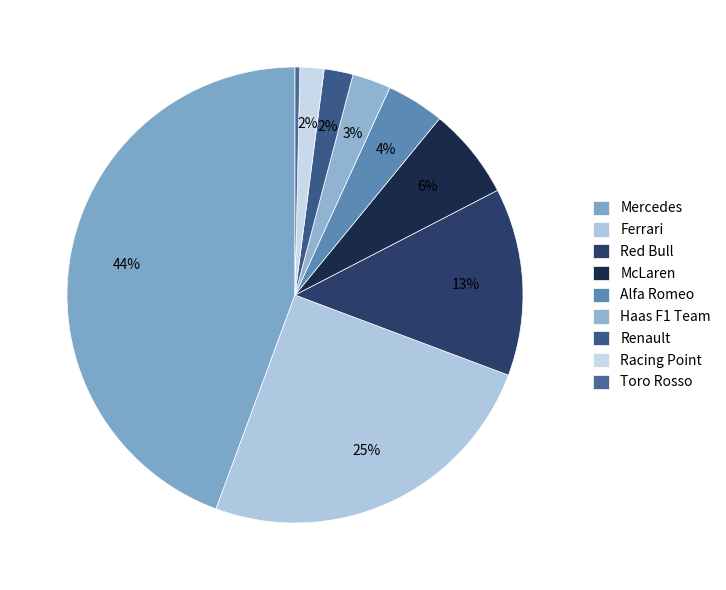

Rank the categories by value from lowest to highest.

Toro Rosso, Racing Point, Renault, Haas F1 Team, Alfa Romeo, McLaren, Red Bull, Ferrari, Mercedes